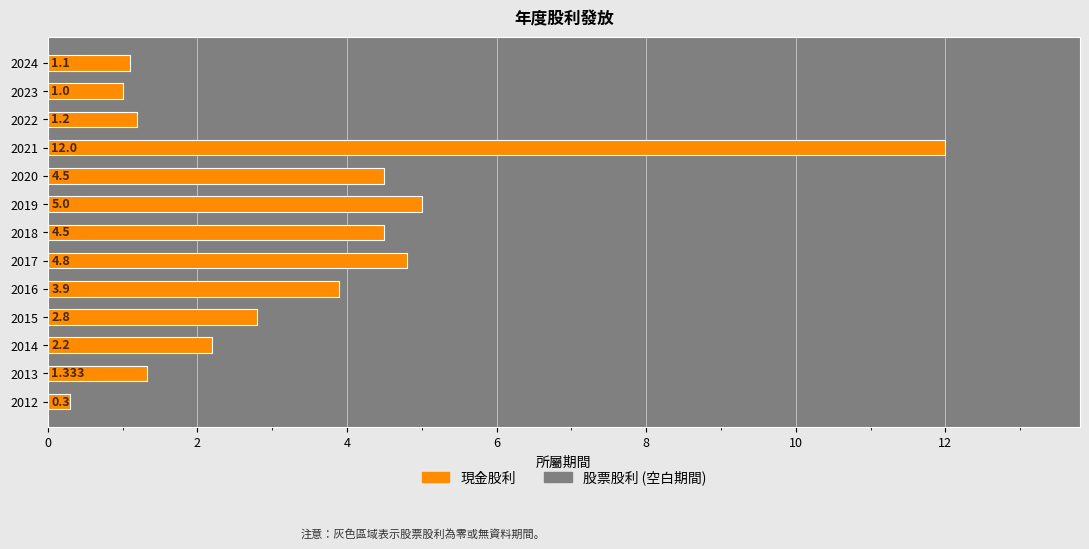

At which label is the value closest to 6?

2019